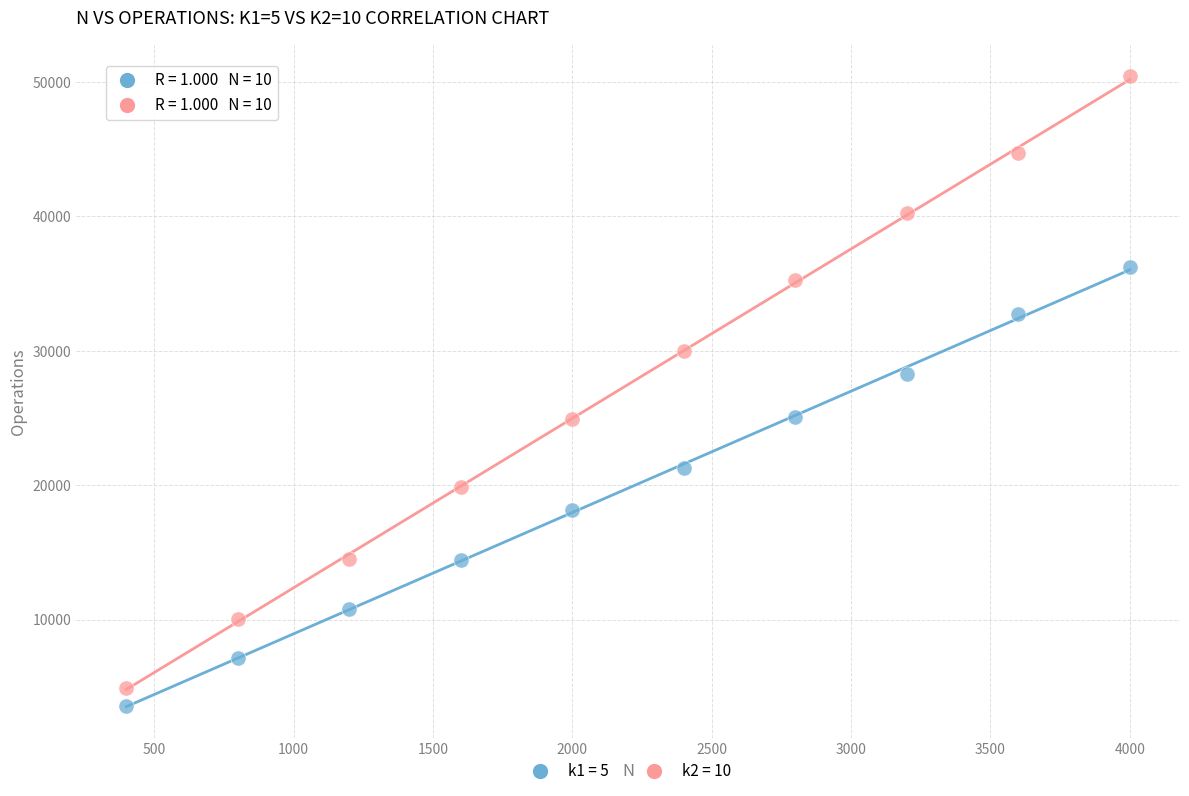

What is the X range (max minus min) for the scatter plot?

3600